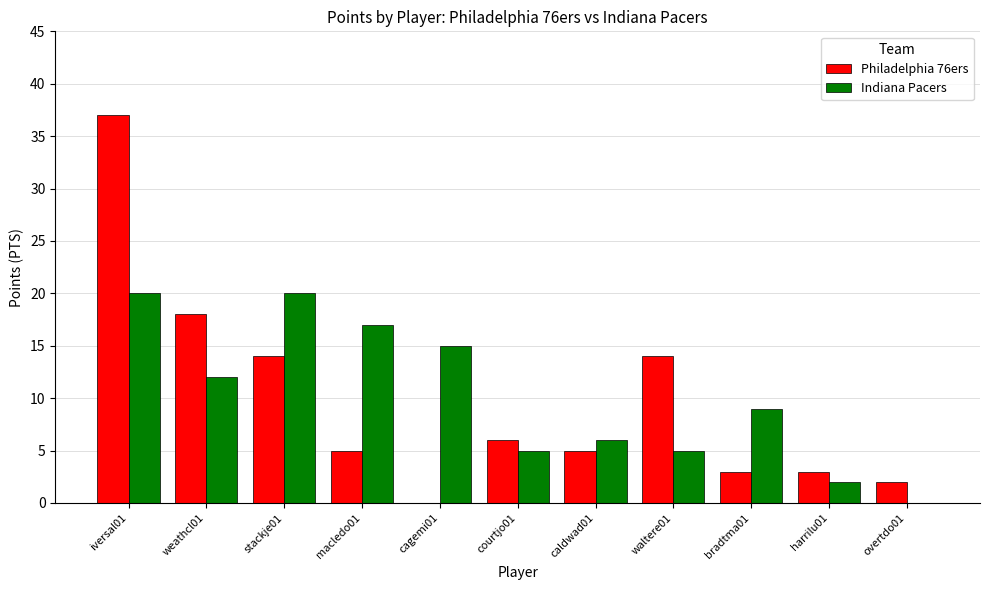

Reading left to right, list all the values displayed in this chart.

Philadelphia 76ers: 37	18	14	5	0	6	5	14	3	3	2
Indiana Pacers: 20	12	20	17	15	5	6	5	9	2	0